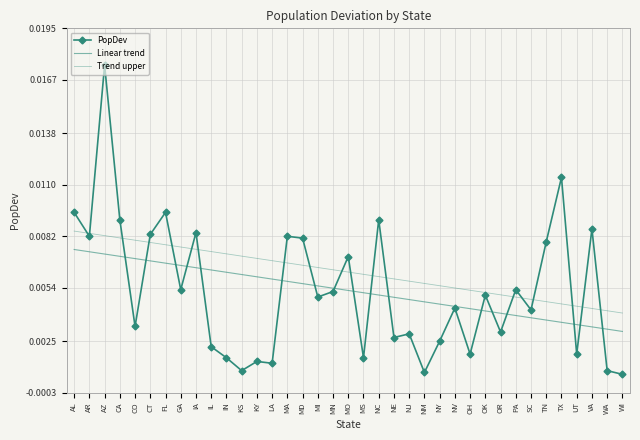

Between MN and UT, which series saw the biggest shift?

PopDev